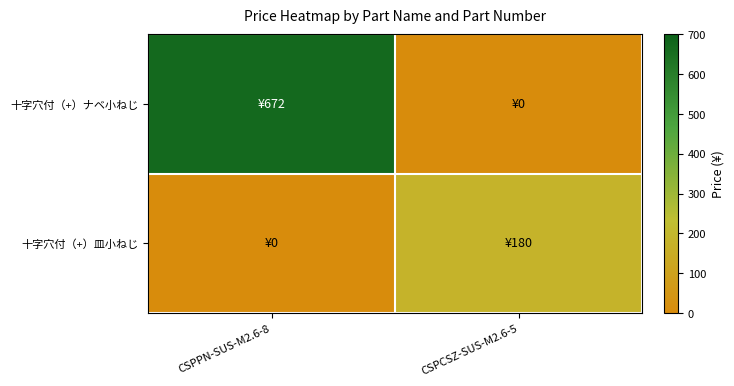

At which category is the sum across all series the highest?

CSPPN-SUS-M2.6-8